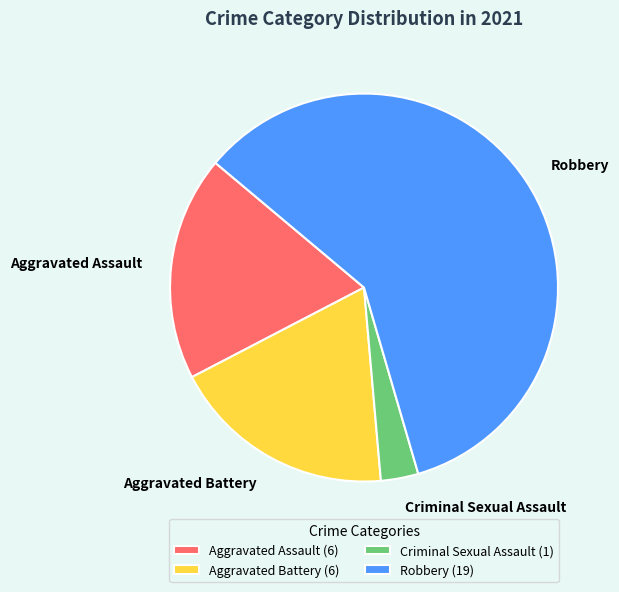

The Aggravated Battery slice represents 10% of the pie. True or false?

False